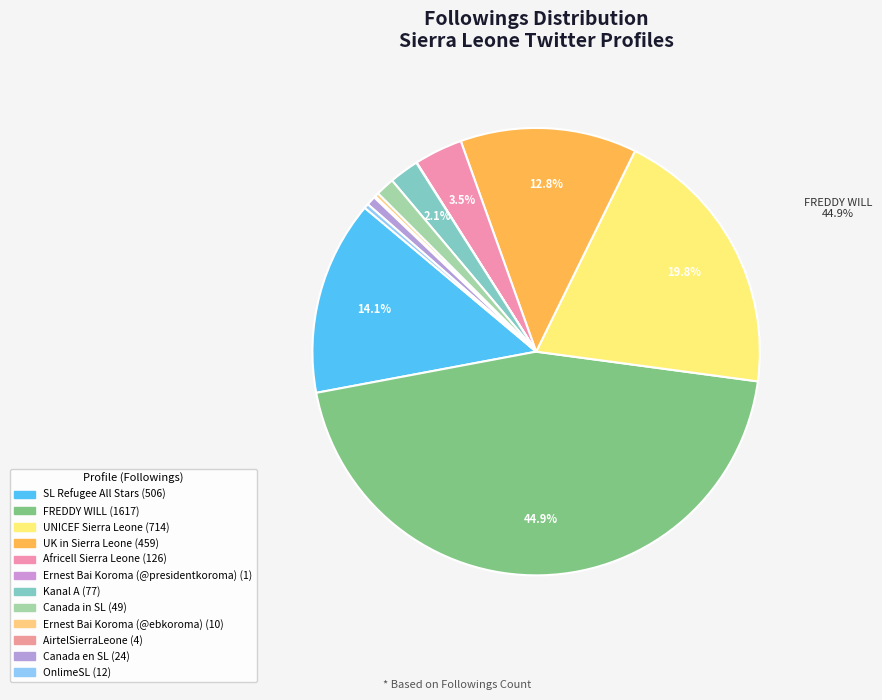

Count the number of slices in the pie.

12